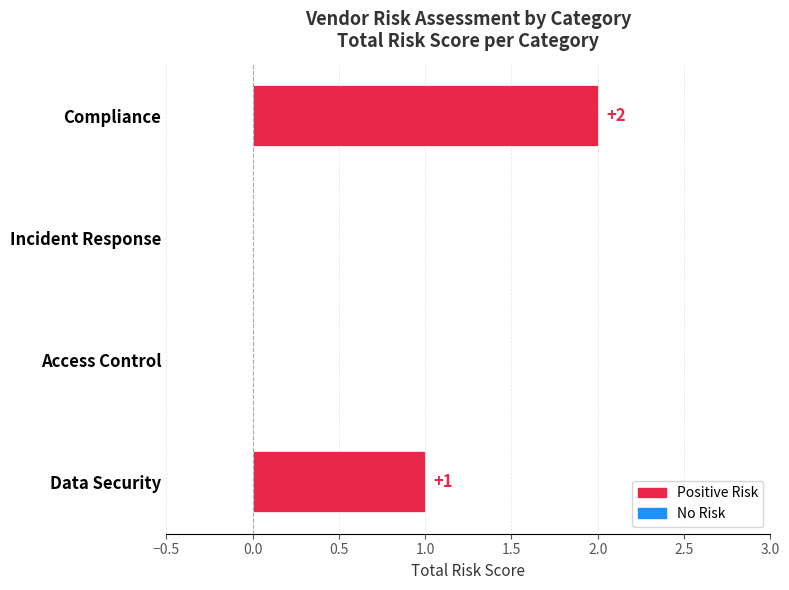

What is the sum of all values?

3